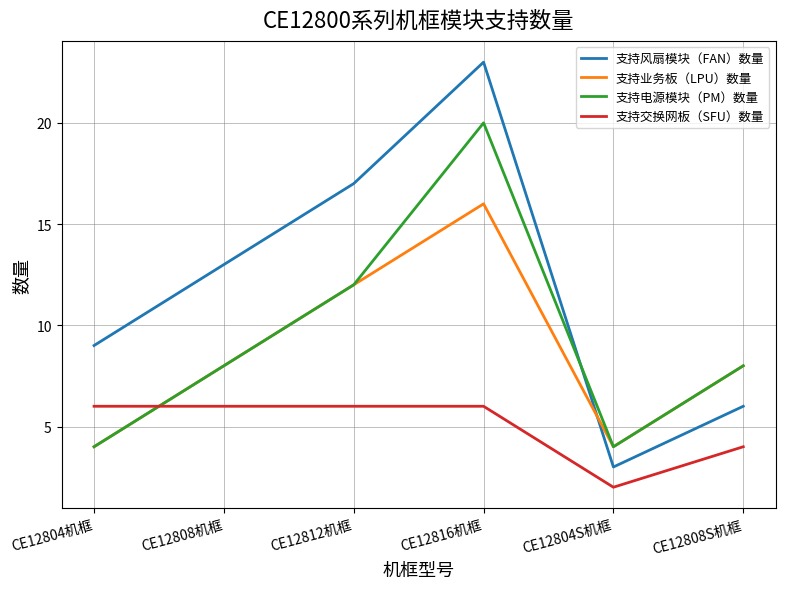

What is the highest value of the 支持交换网板（SFU）数量 series?

6